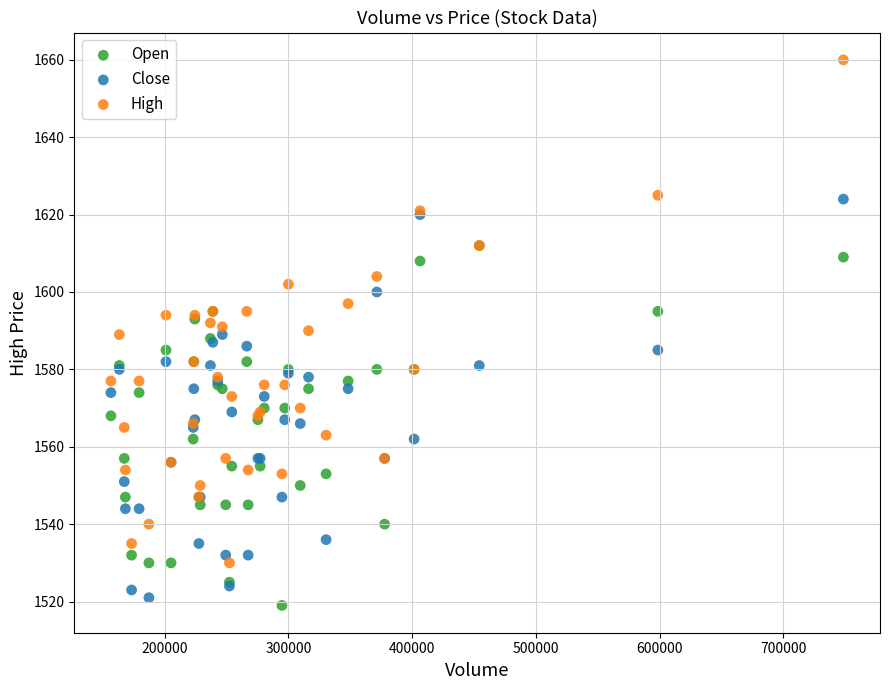

What are all the series names shown in the legend?

Open, Close, High